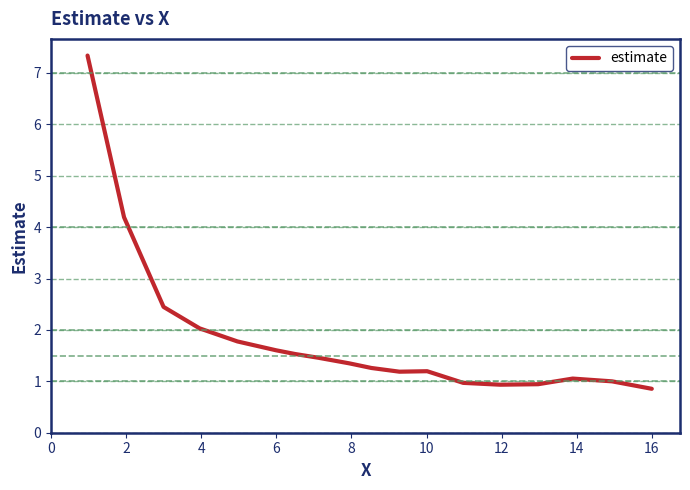

What is the greatest value displayed?

7.3